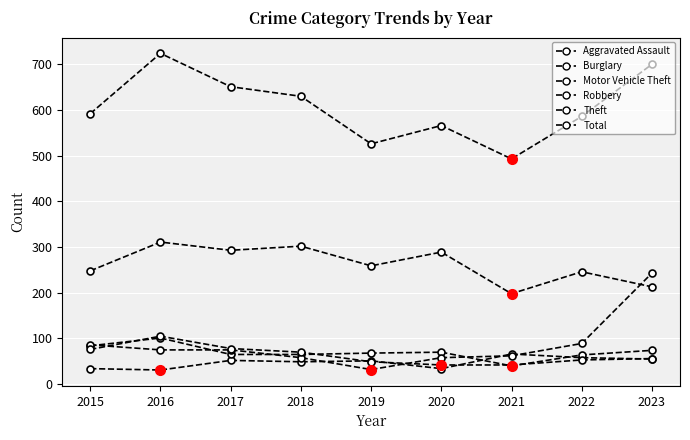

Between 2017 and 2019, which is larger?

2017